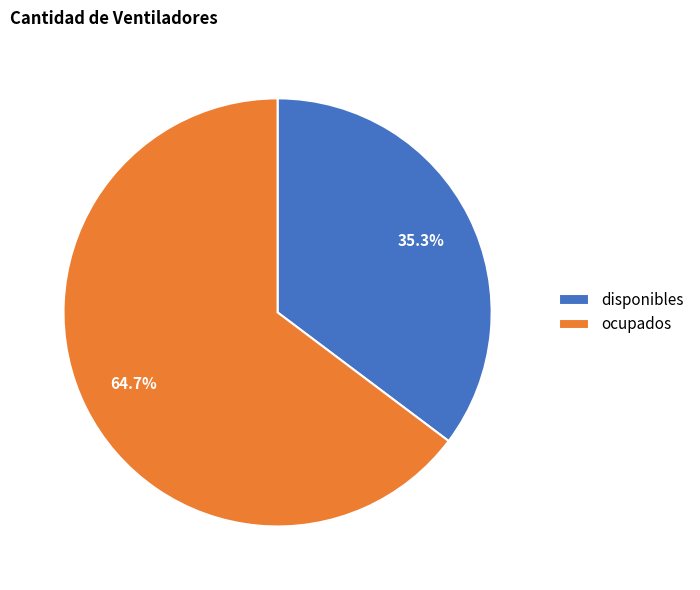

What percentage is the ocupados slice, to the nearest percent?

65%